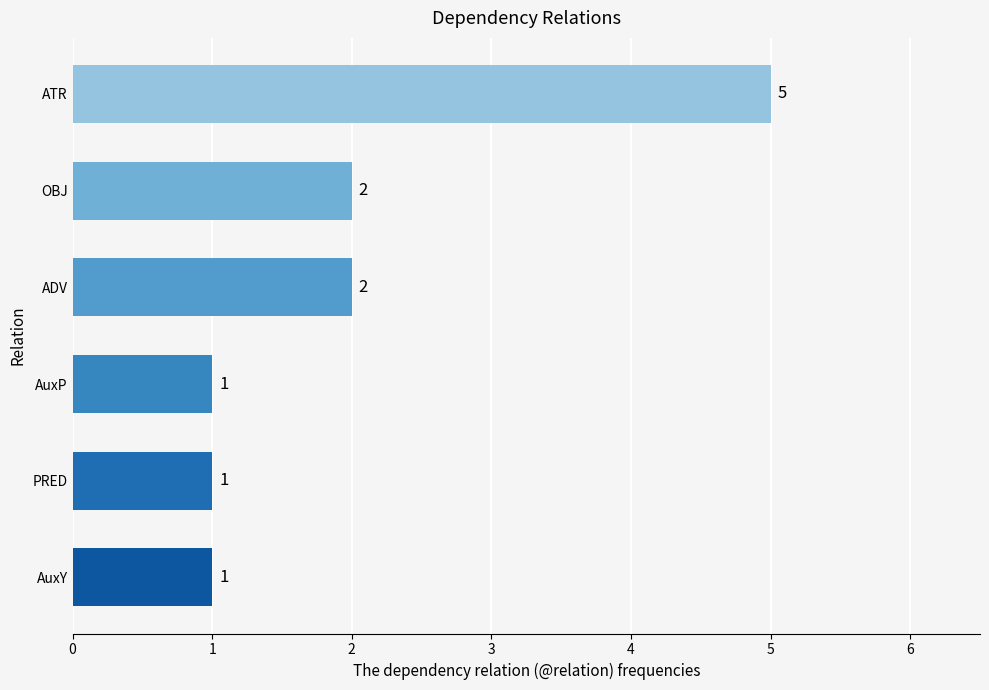

Count the values in the range 1 to 2.

5